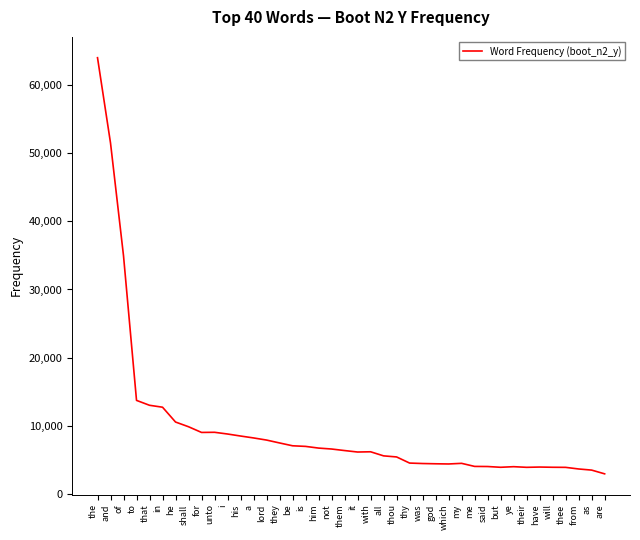

At which label is the value closest to 33479?

of